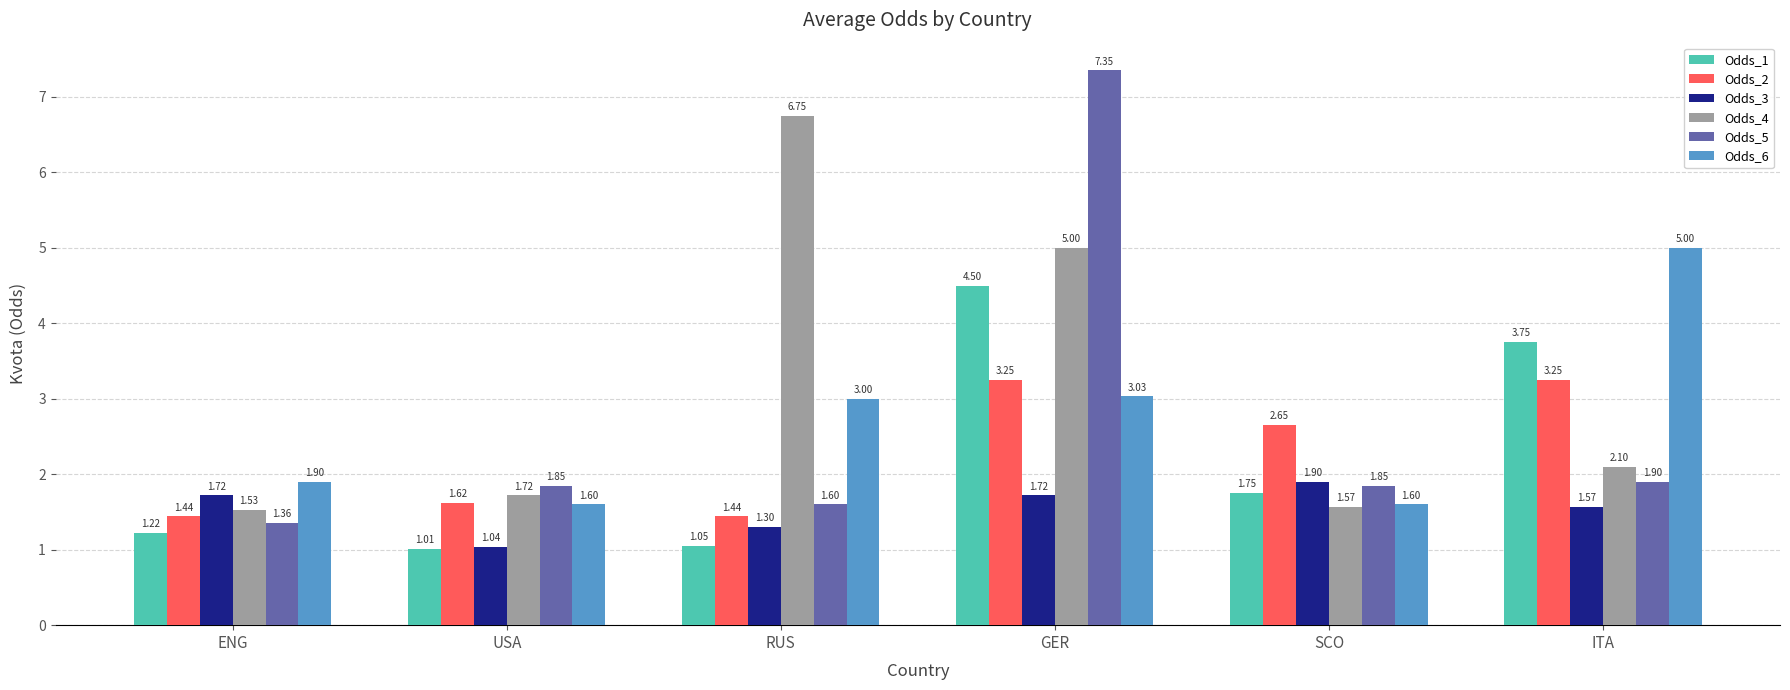

Are the bars horizontal?

No